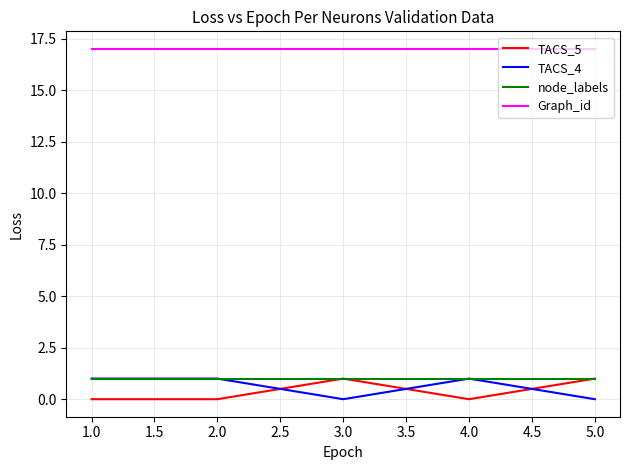

What is the total value across all series at 2.0?

19